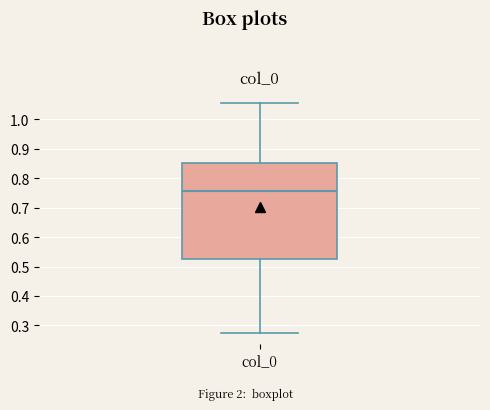

Read this box plot against the y-axis: the position of the median line, the range covered by the box, and the ends of both whiskers. The values are not printed on the chart, so give them approximately, as read against the axis.

median 0.76, box 0.53 to 0.85, whiskers 0.27 to 1.06